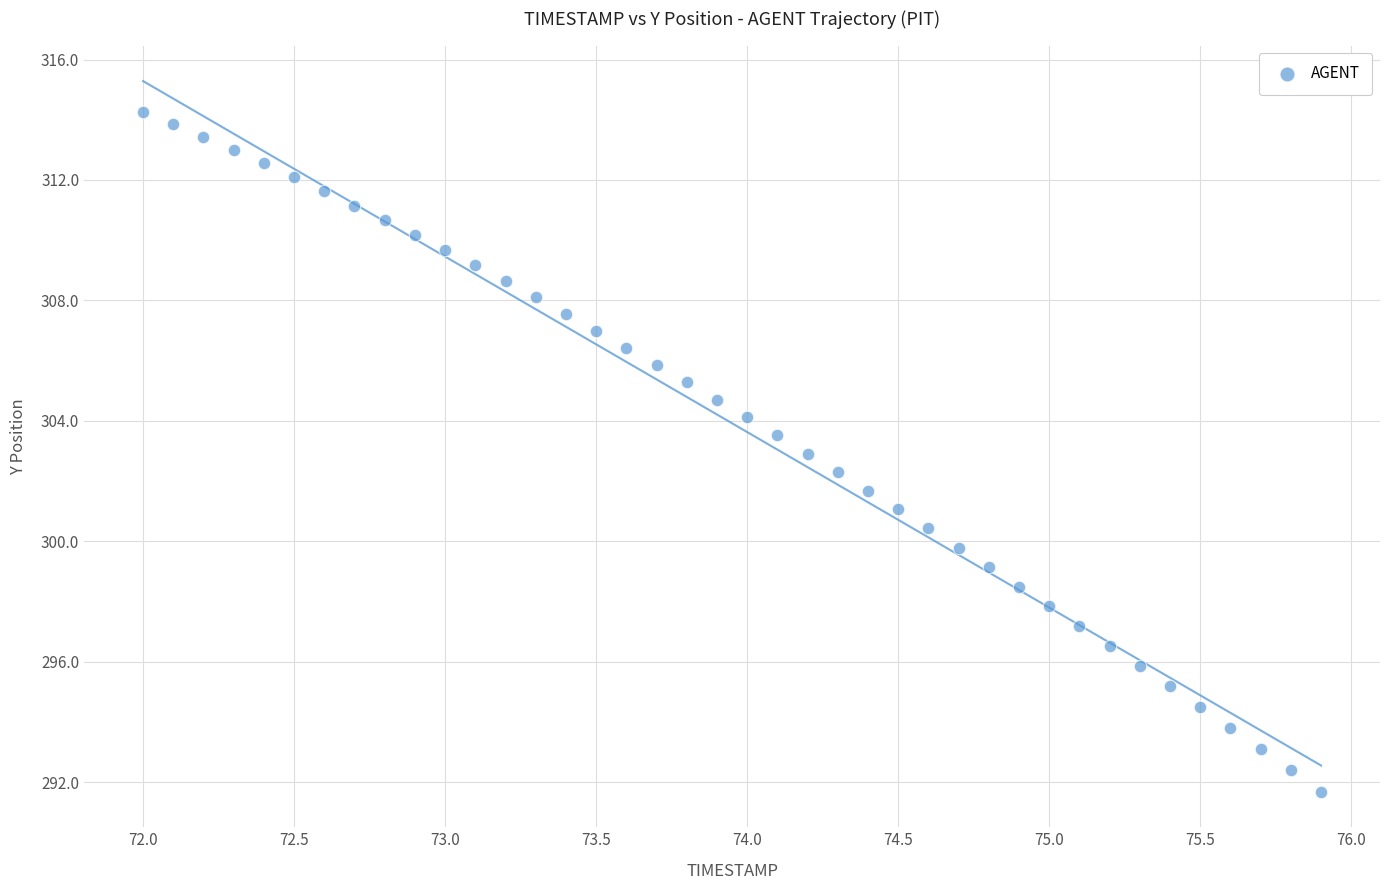

What is the range of Y values (max minus min)?

22.6